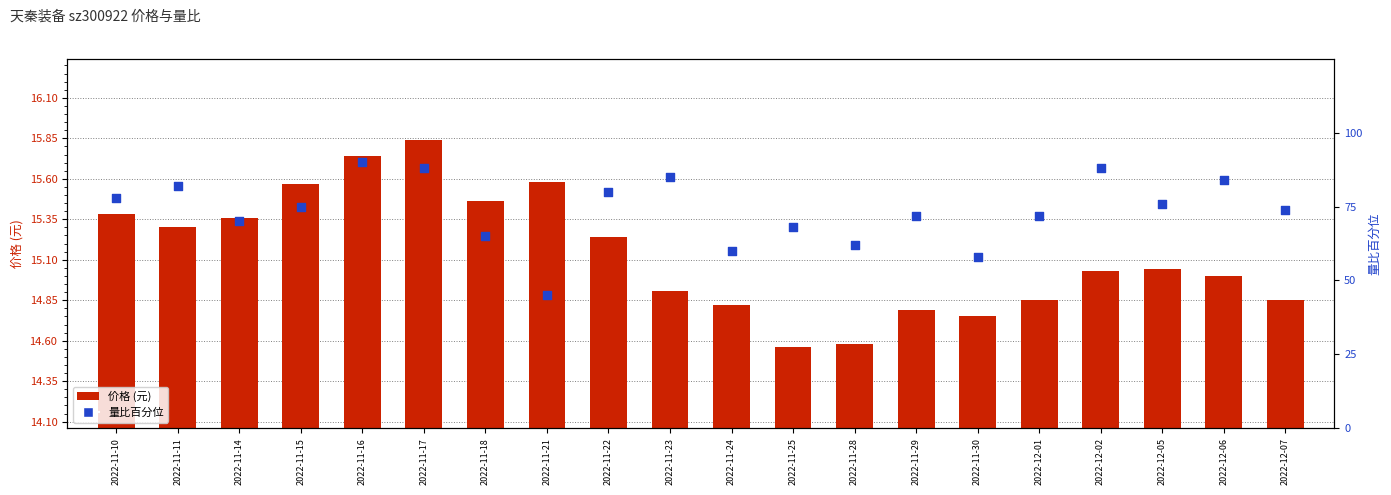

Which series has the largest Y range (max minus min)?

量比百分位